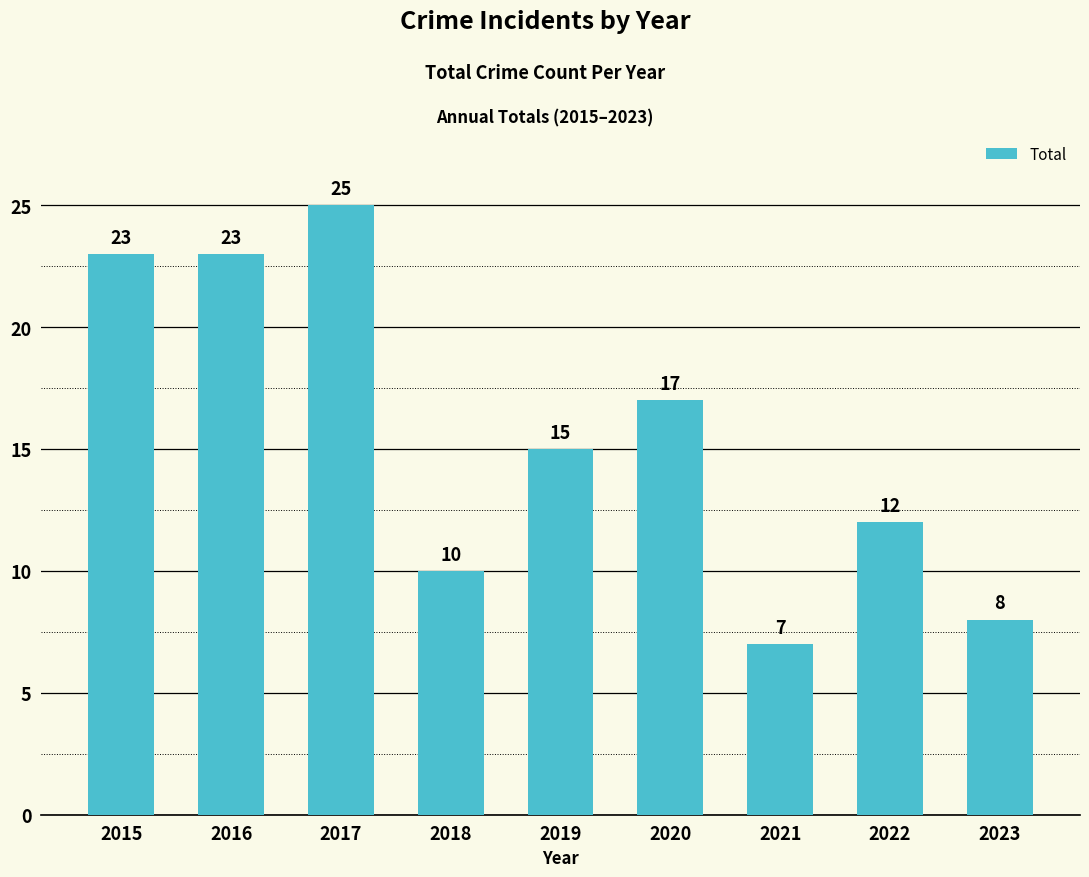

Which label corresponds to the largest value in the chart?

2017